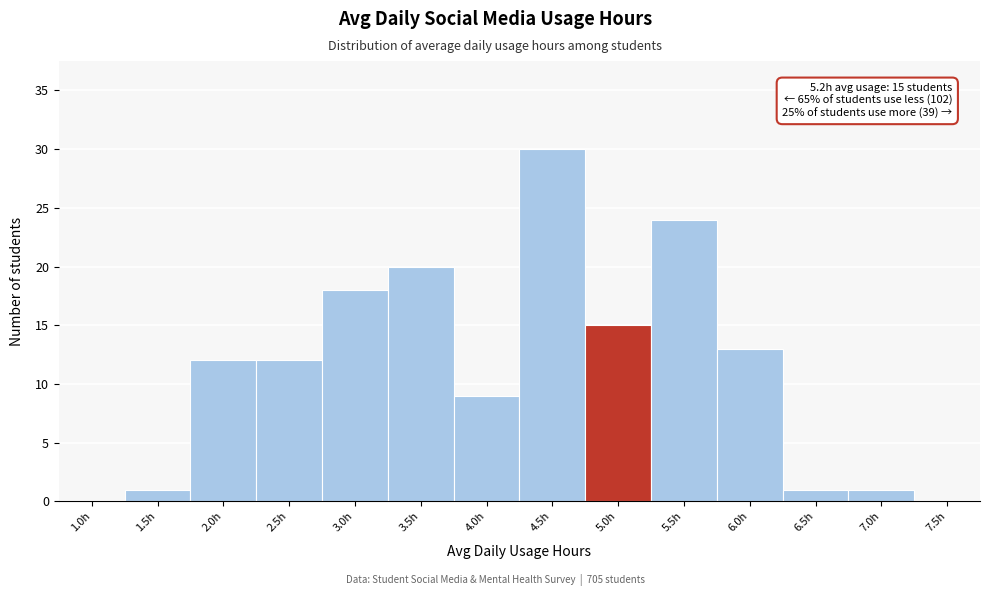

Reading left to right, extract all data points from this chart.

1.0h=0	1.5h=1	2.0h=12	2.5h=12	3.0h=18	3.5h=20	4.0h=9	4.5h=30	5.0h=15	5.5h=24	6.0h=13	6.5h=1	7.0h=1	7.5h=0